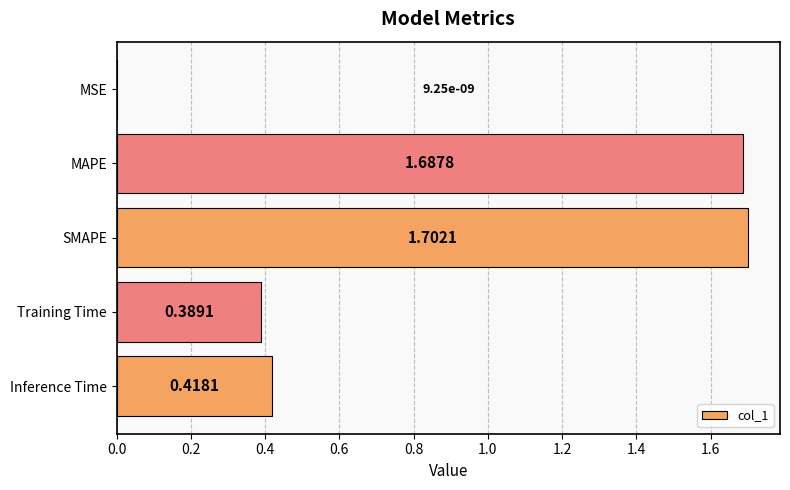

Which has a higher value, Inference Time or MSE?

Inference Time